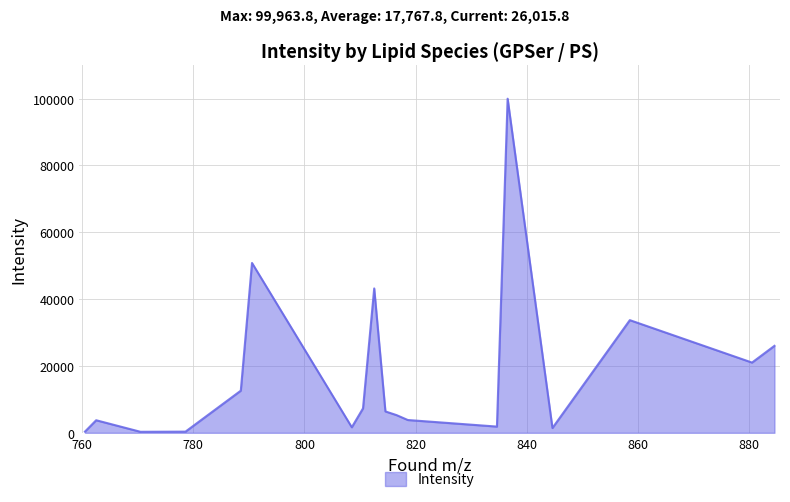

What is the maximum value shown in the chart?

99963.8